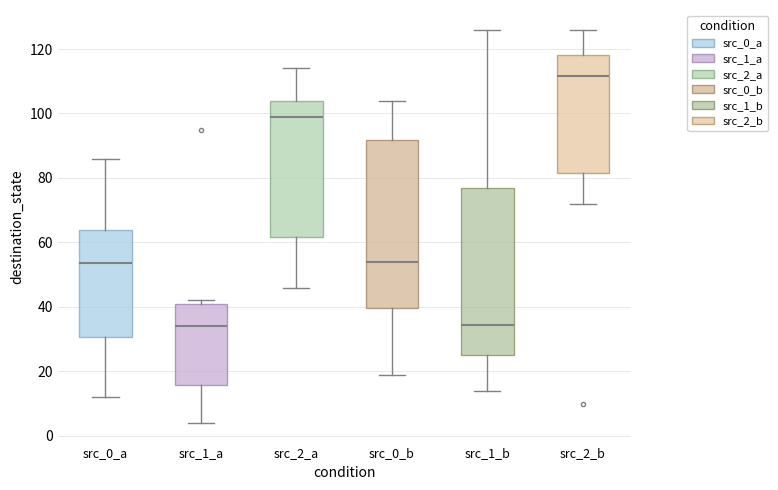

Which box's median line is the highest?

src_2_b